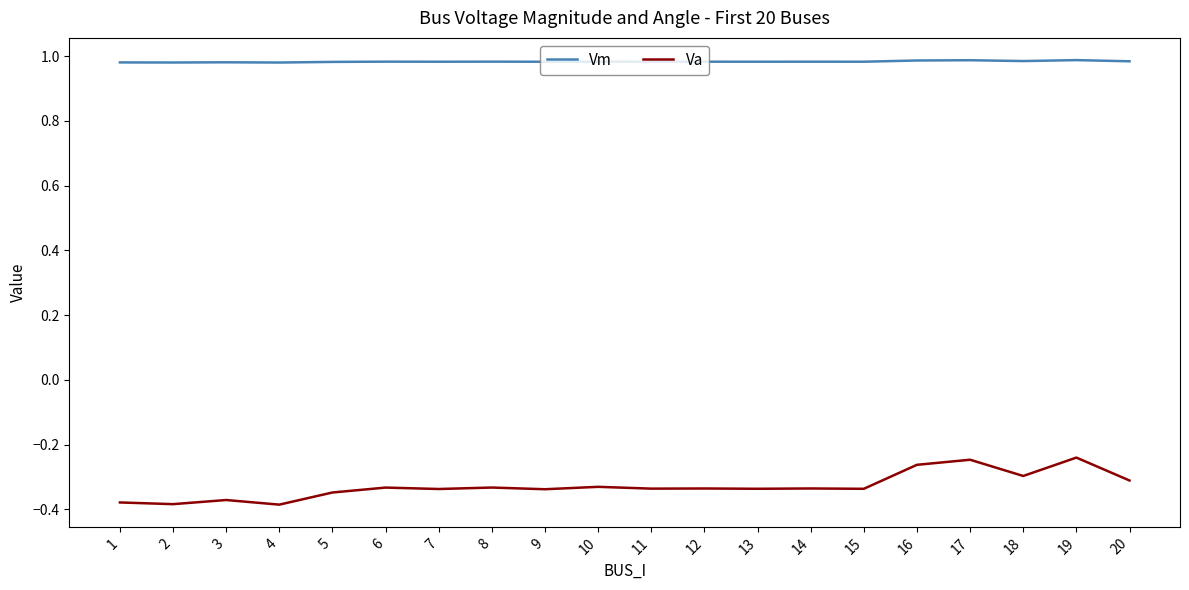

At which category does Va reach its first local peak?

3